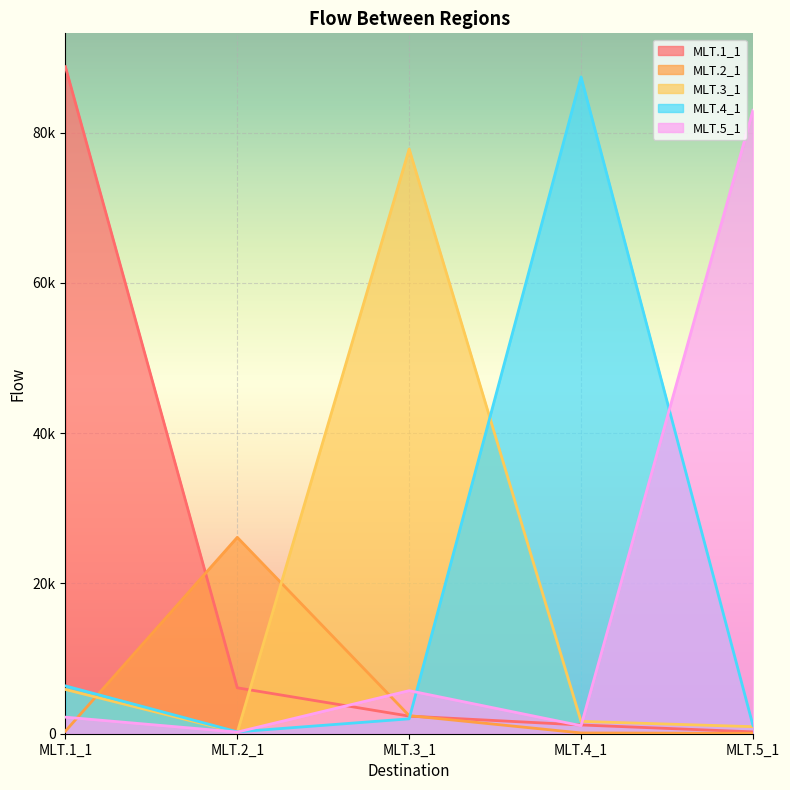

Rank the categories by MLT.4_1 value from lowest to highest.

MLT.2_1, MLT.5_1, MLT.3_1, MLT.1_1, MLT.4_1